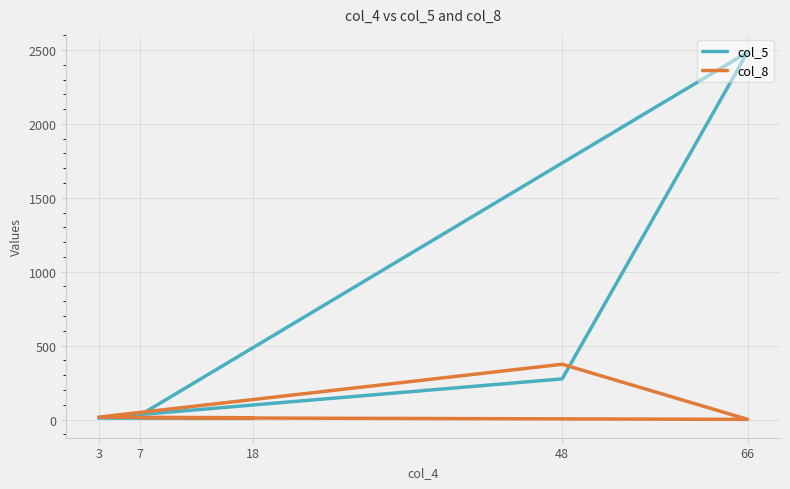

Rank the series by their maximum value, from lowest to highest.

col_8, col_5